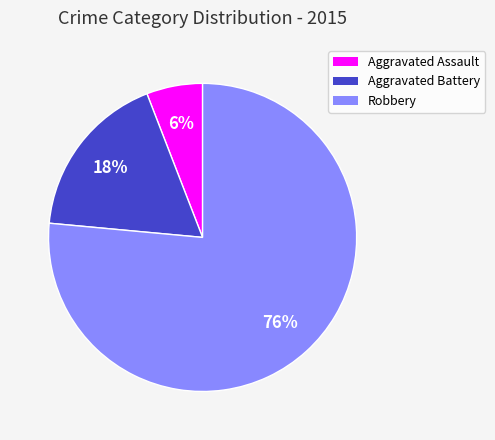

To the nearest percent, what portion does Aggravated Assault represent?

6%